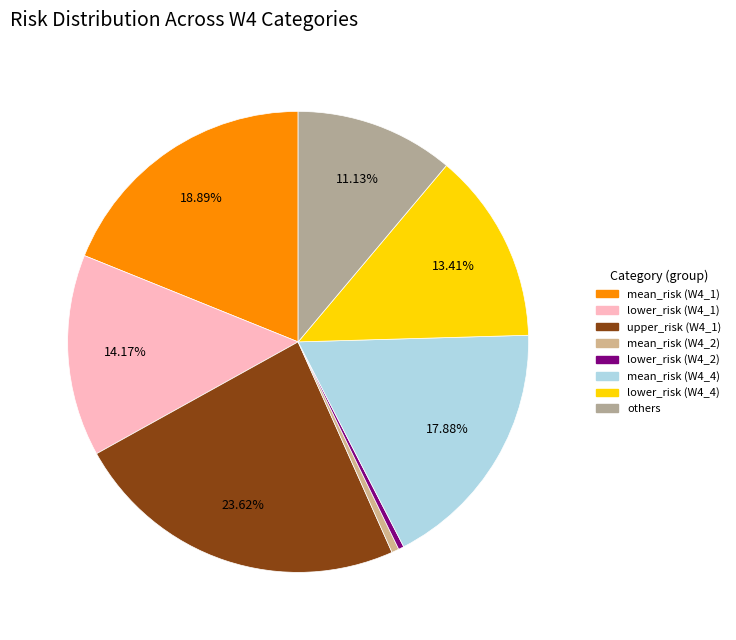

Count the number of slices in the pie.

8